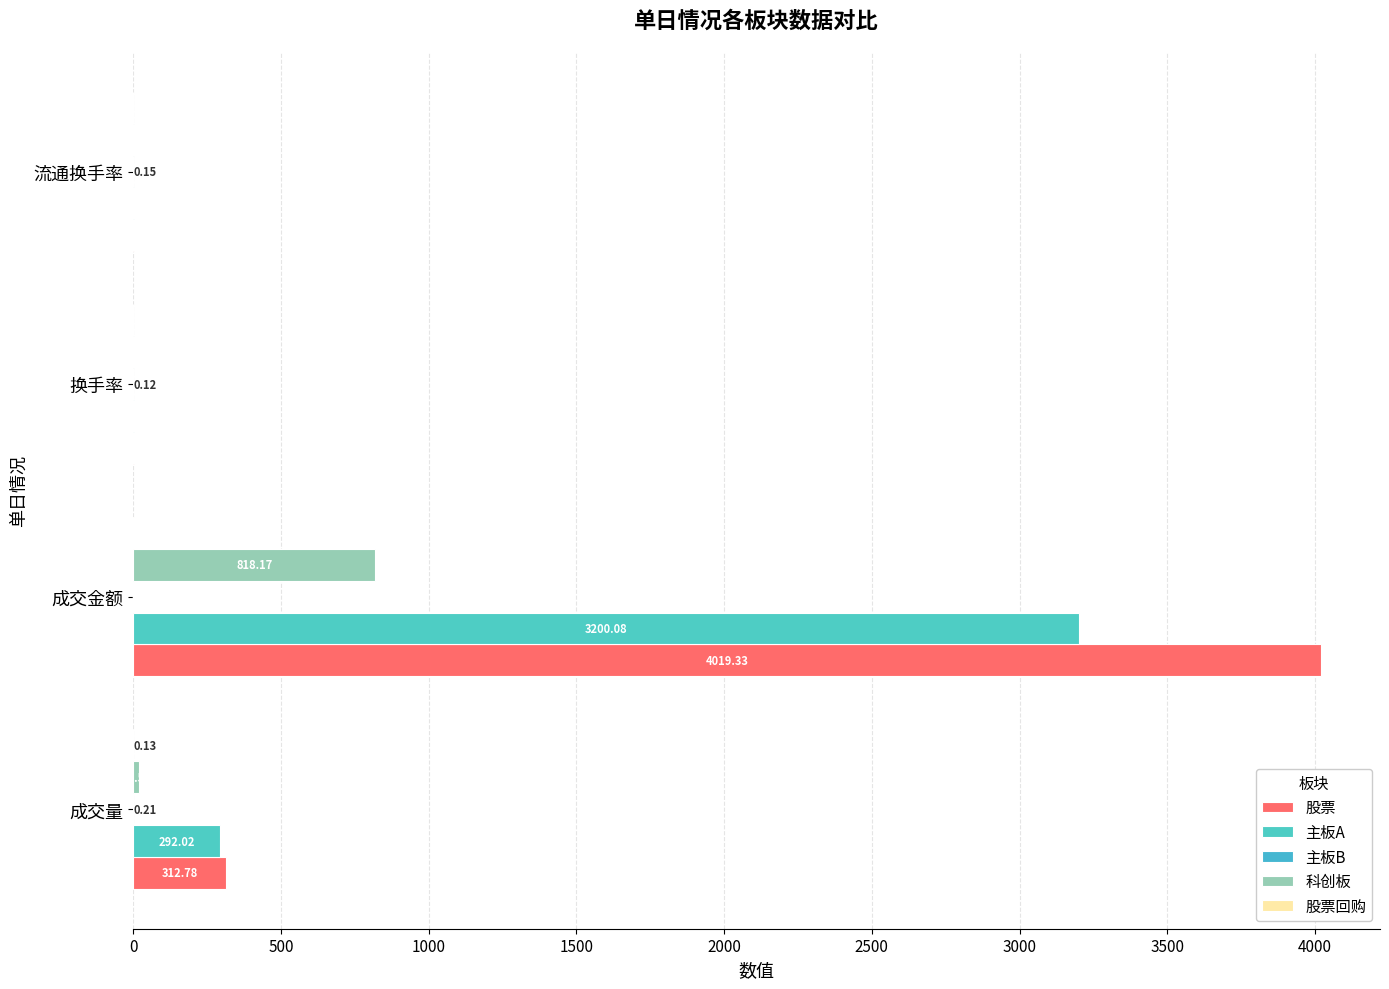

Count the number of categories in the chart.

4